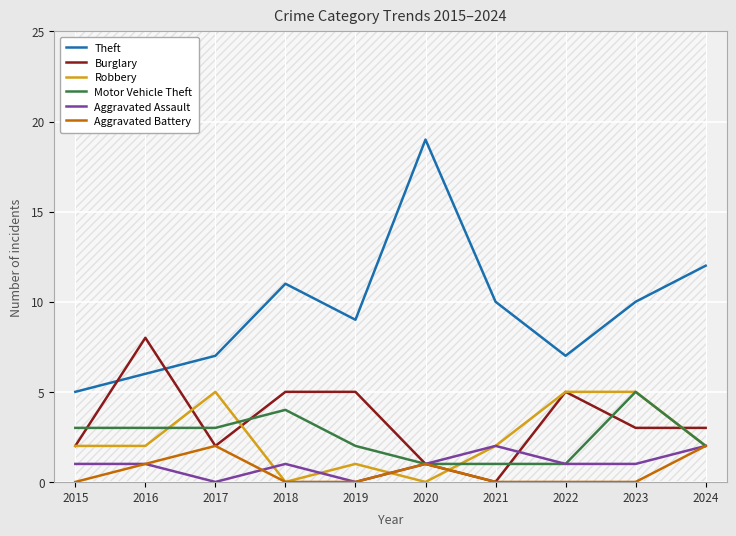

True or false: Theft has more than 2 interior local peaks.

False